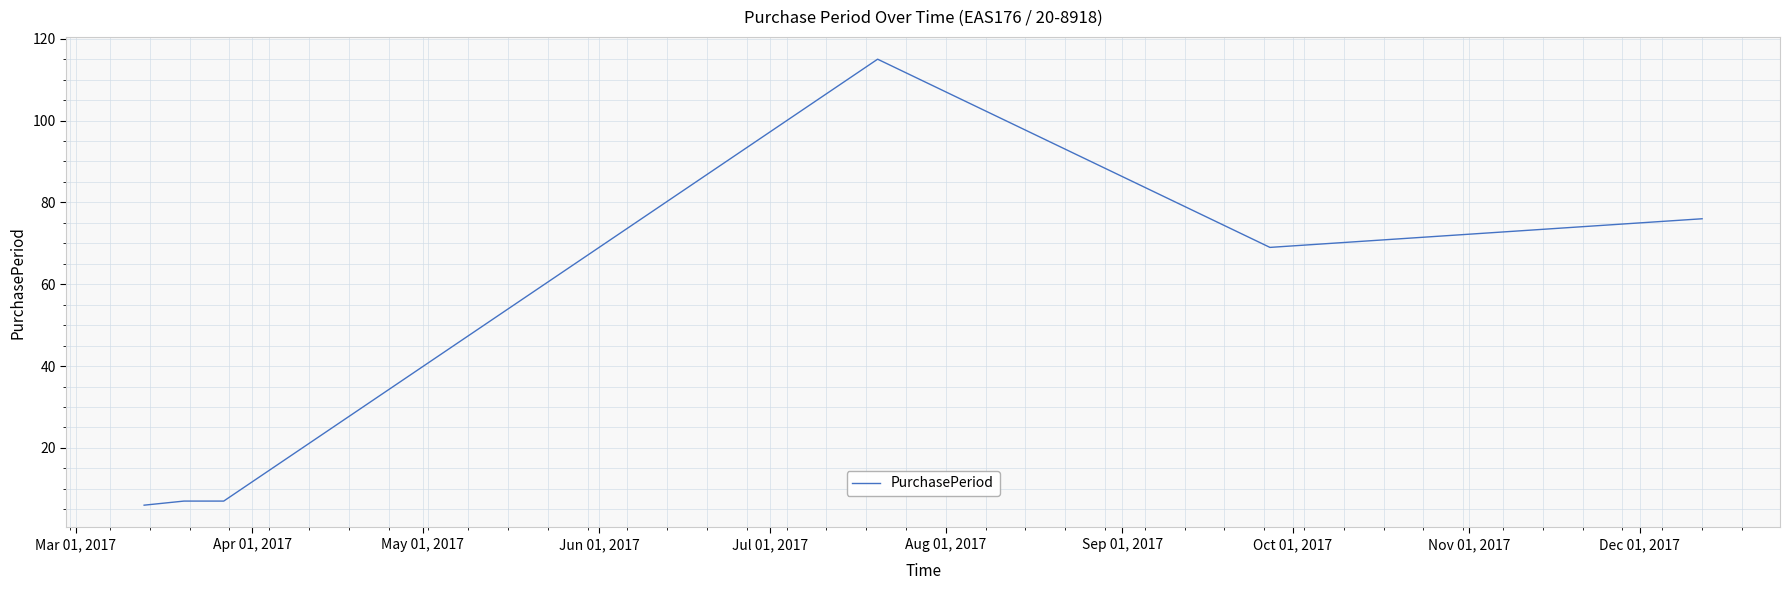

Count the number of categories in the chart.

6